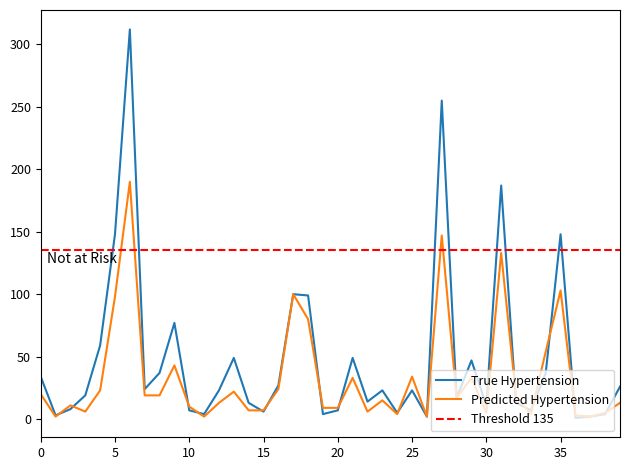

Is it true that True Hypertension equals 23 at 25?

True